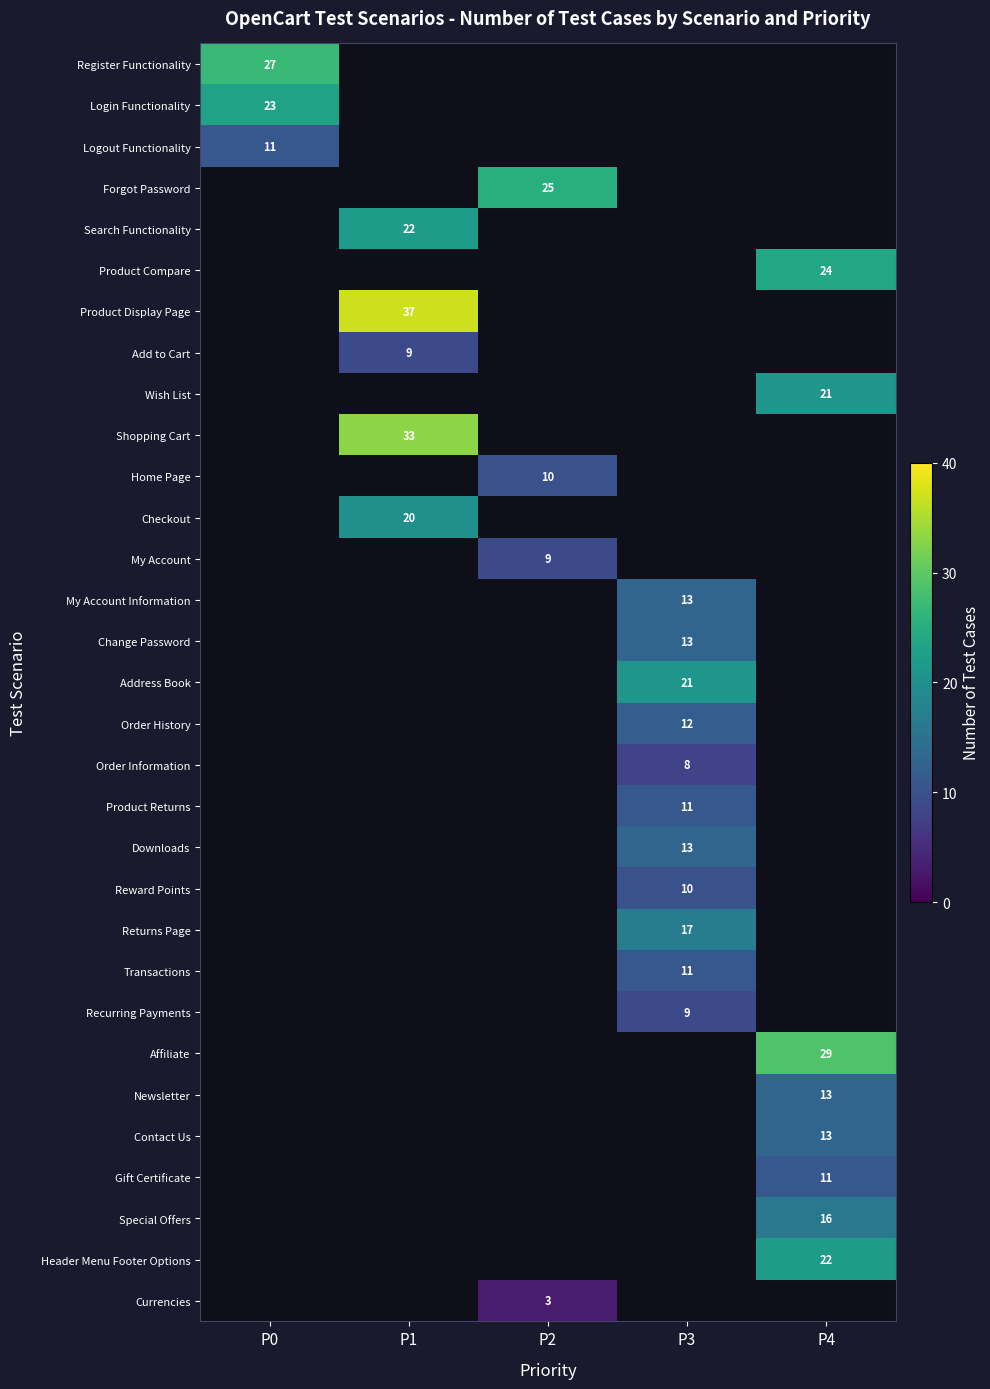

At how many categories does at least one series exceed 27?

2